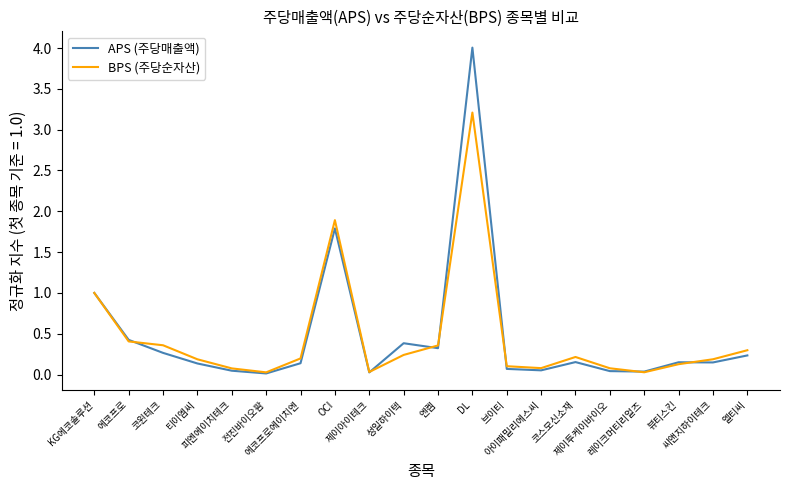

What is the average value of the BPS (주당순자산) series?

0.5